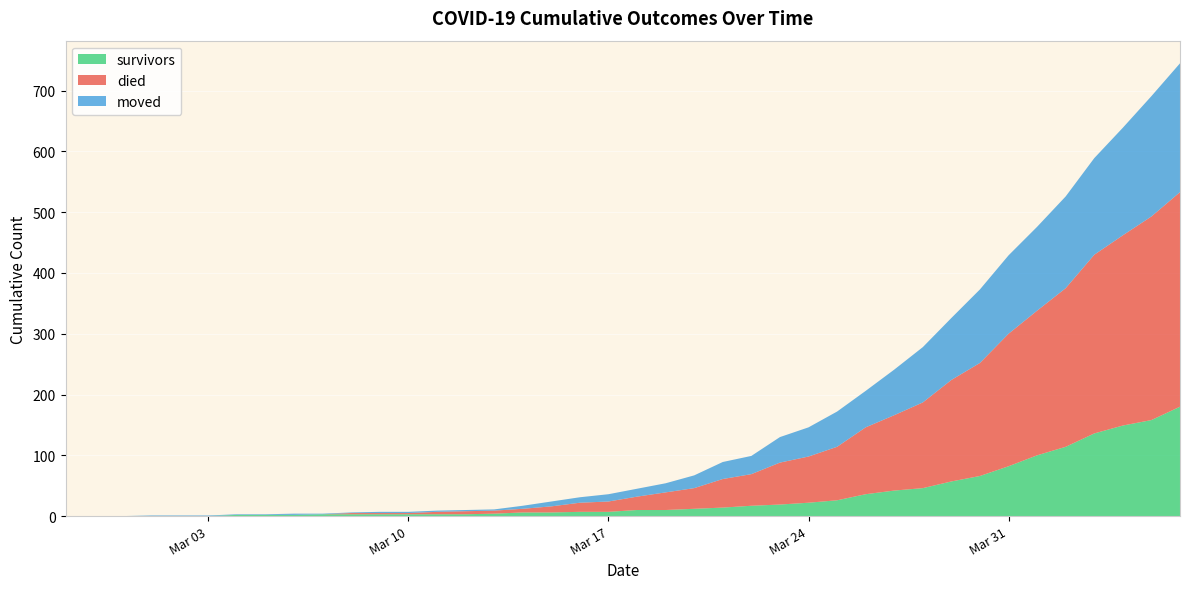

Reading left to right, extract all data points from this chart.

survivors: 2020-02-27=0	2020-02-28=0	2020-02-29=0	2020-03-01=0	2020-03-02=0	2020-03-03=0	2020-03-04=2	2020-03-05=2	2020-03-06=2	2020-03-07=3	2020-03-08=3	2020-03-09=3	2020-03-10=3	2020-03-11=3	2020-03-12=3	2020-03-13=4	2020-03-14=6	2020-03-15=6	2020-03-16=7	2020-03-17=7	2020-03-18=10	2020-03-19=10	2020-03-20=12	2020-03-21=14	2020-03-22=17	2020-03-23=19	2020-03-24=22	2020-03-25=26	2020-03-26=36	2020-03-27=42	2020-03-28=46	2020-03-29=57	2020-03-30=66	2020-03-31=82	2020-04-01=100	2020-04-02=114	2020-04-03=136	2020-04-04=149	2020-04-05=158	2020-04-06=180
died: 2020-02-27=0	2020-02-28=0	2020-02-29=0	2020-03-01=0	2020-03-02=0	2020-03-03=0	2020-03-04=0	2020-03-05=0	2020-03-06=0	2020-03-07=0	2020-03-08=2	2020-03-09=2	2020-03-10=2	2020-03-11=4	2020-03-12=5	2020-03-13=5	2020-03-14=6	2020-03-15=10	2020-03-16=15	2020-03-17=17	2020-03-18=22	2020-03-19=29	2020-03-20=34	2020-03-21=47	2020-03-22=52	2020-03-23=69	2020-03-24=76	2020-03-25=88	2020-03-26=110	2020-03-27=124	2020-03-28=141	2020-03-29=167	2020-03-30=186	2020-03-31=218	2020-04-01=238	2020-04-02=261	2020-04-03=294	2020-04-04=313	2020-04-05=335	2020-04-06=353
moved: 2020-02-27=0	2020-02-28=0	2020-02-29=0	2020-03-01=1	2020-03-02=1	2020-03-03=1	2020-03-04=1	2020-03-05=1	2020-03-06=2	2020-03-07=1	2020-03-08=1	2020-03-09=2	2020-03-10=2	2020-03-11=2	2020-03-12=2	2020-03-13=2	2020-03-14=5	2020-03-15=8	2020-03-16=9	2020-03-17=12	2020-03-18=13	2020-03-19=15	2020-03-20=21	2020-03-21=28	2020-03-22=30	2020-03-23=42	2020-03-24=48	2020-03-25=58	2020-03-26=60	2020-03-27=75	2020-03-28=91	2020-03-29=102	2020-03-30=121	2020-03-31=129	2020-04-01=138	2020-04-02=151	2020-04-03=159	2020-04-04=177	2020-04-05=198	2020-04-06=212